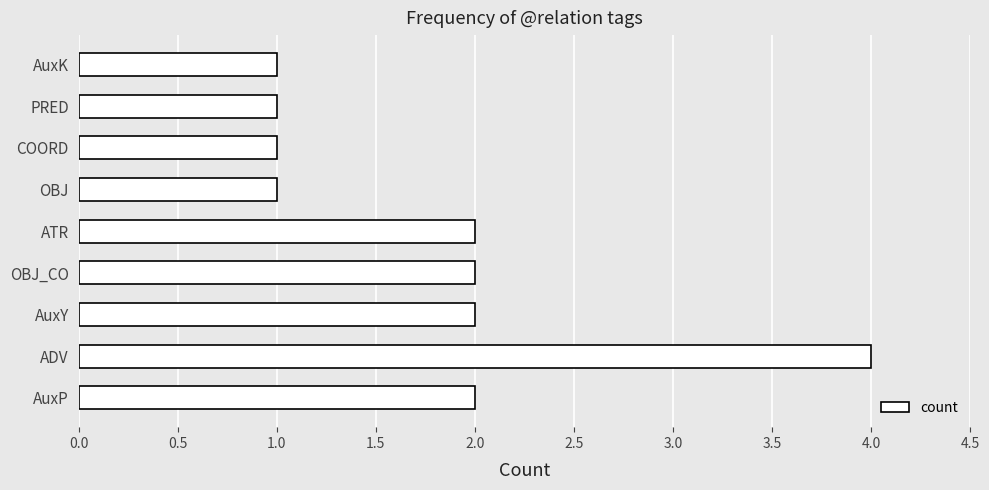

What is the sum of all values?

16